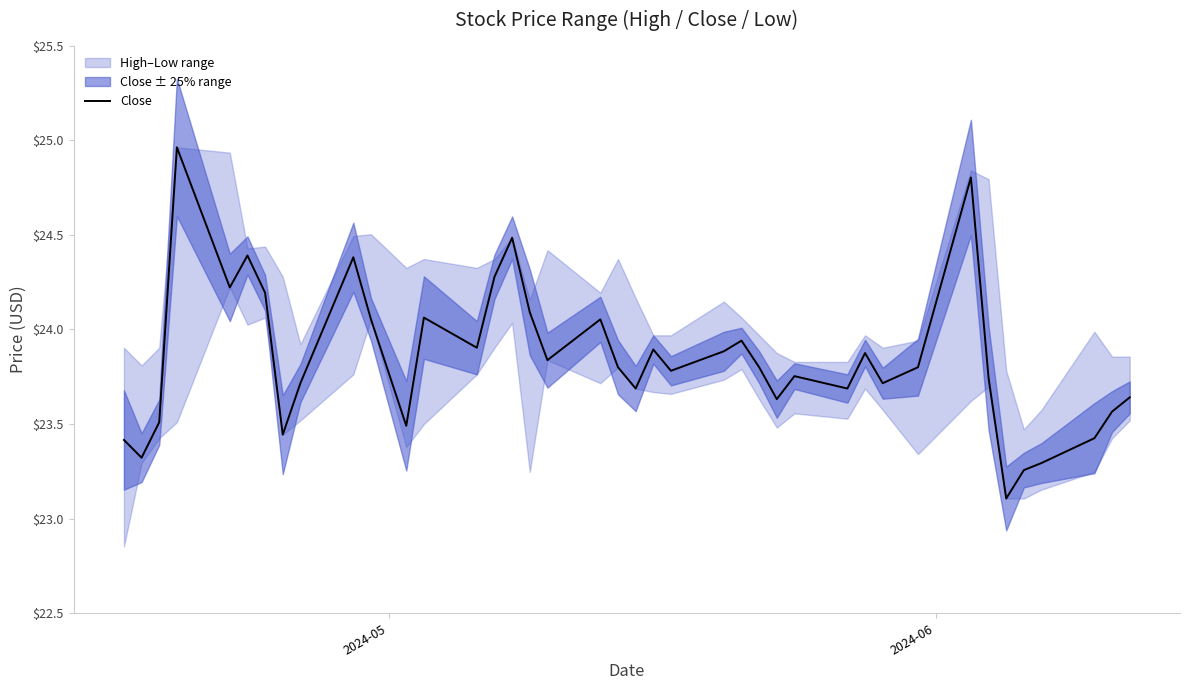

What is the lowest value of the Close series?

23.1